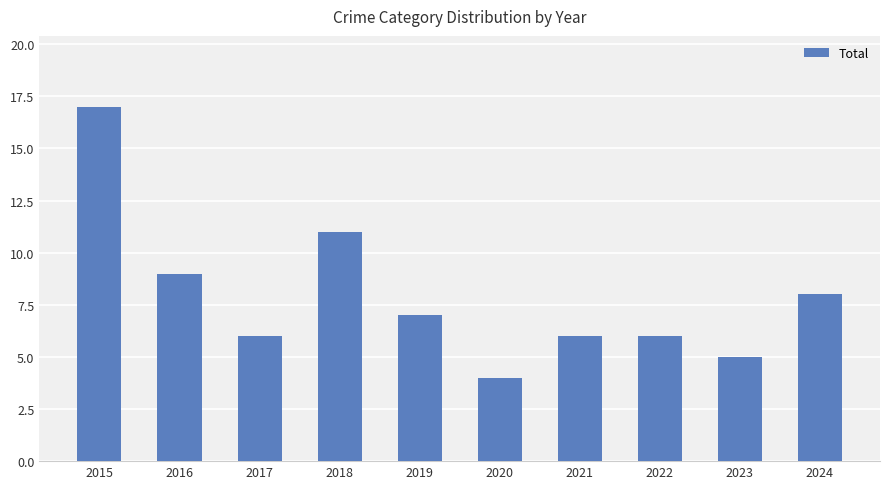

How many data points does each series have?

10